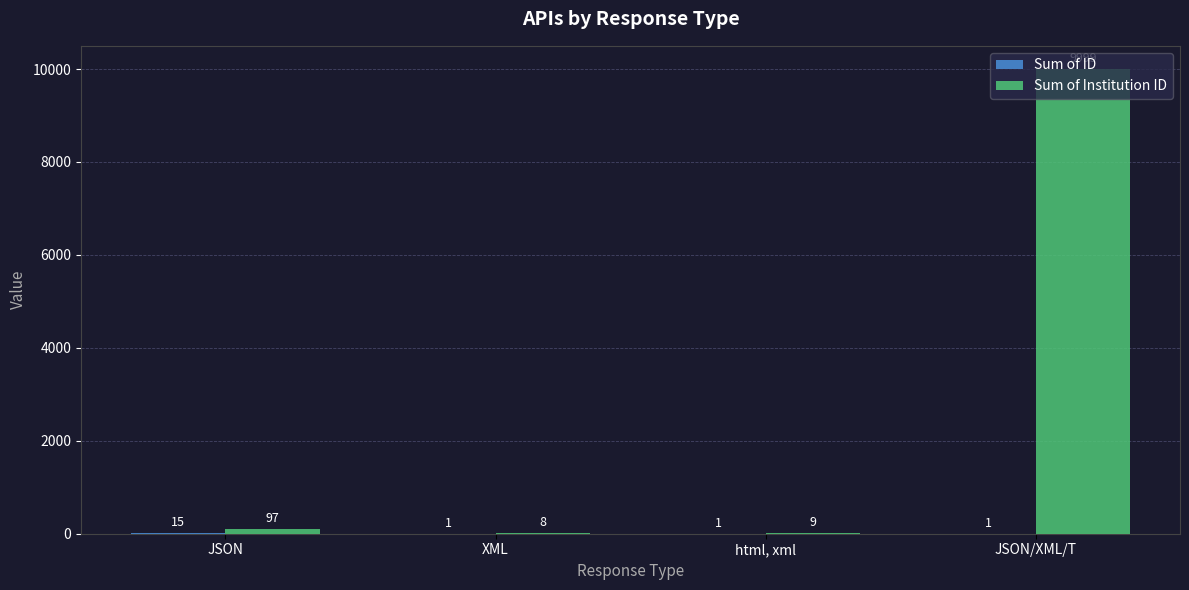

At which category is the sum across all series the highest?

JSON/XML/T